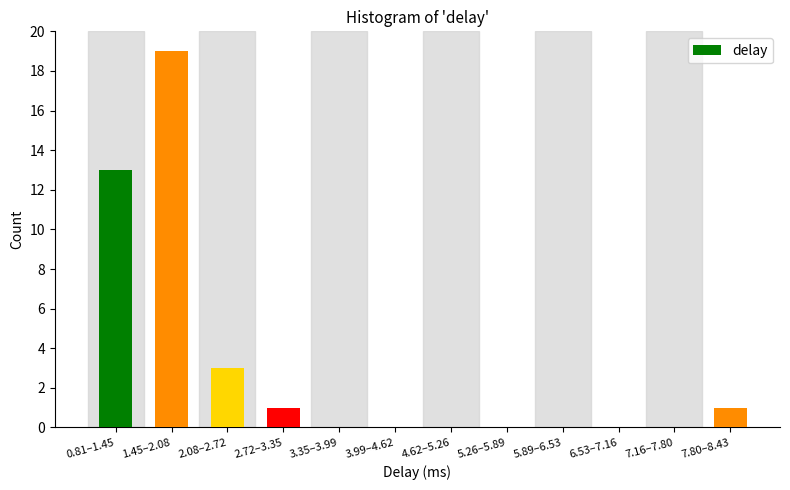

Reading right to left, extract all data points from this chart.

7.80–8.43=1	7.16–7.80=0	6.53–7.16=0	5.89–6.53=0	5.26–5.89=0	4.62–5.26=0	3.99–4.62=0	3.35–3.99=0	2.72–3.35=1	2.08–2.72=3	1.45–2.08=19	0.81–1.45=13